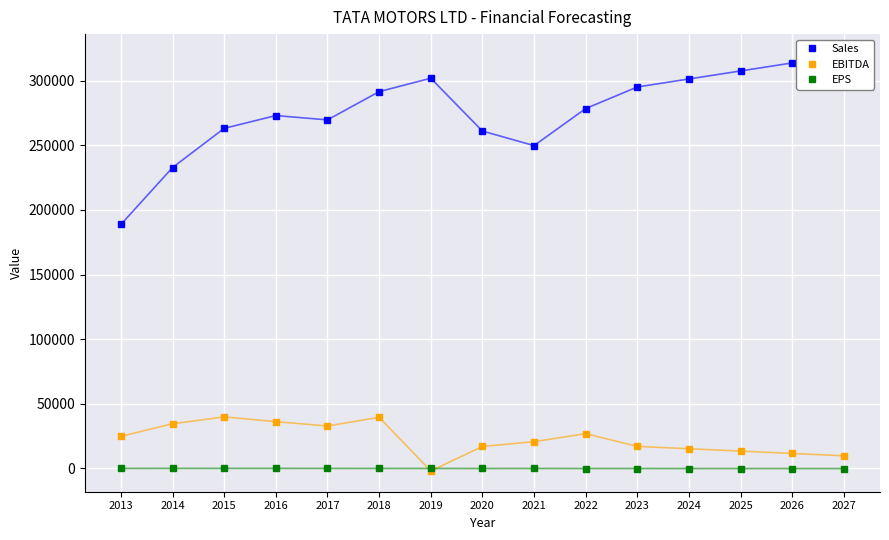

What is the difference between the Sales values at 2025 and 2027?

12409.2